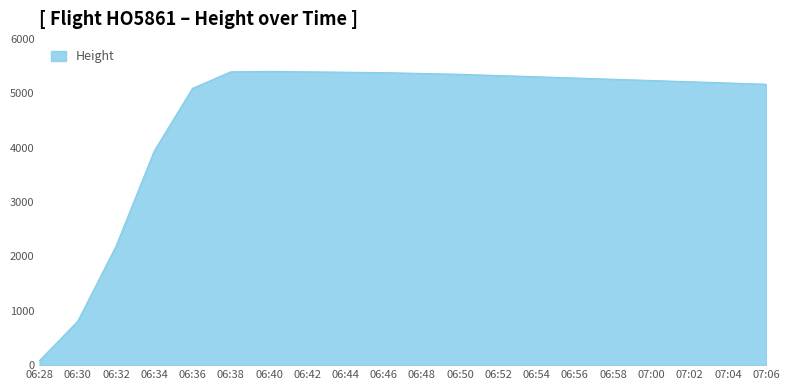

What is the difference between the maximum and minimum values?

5318.8